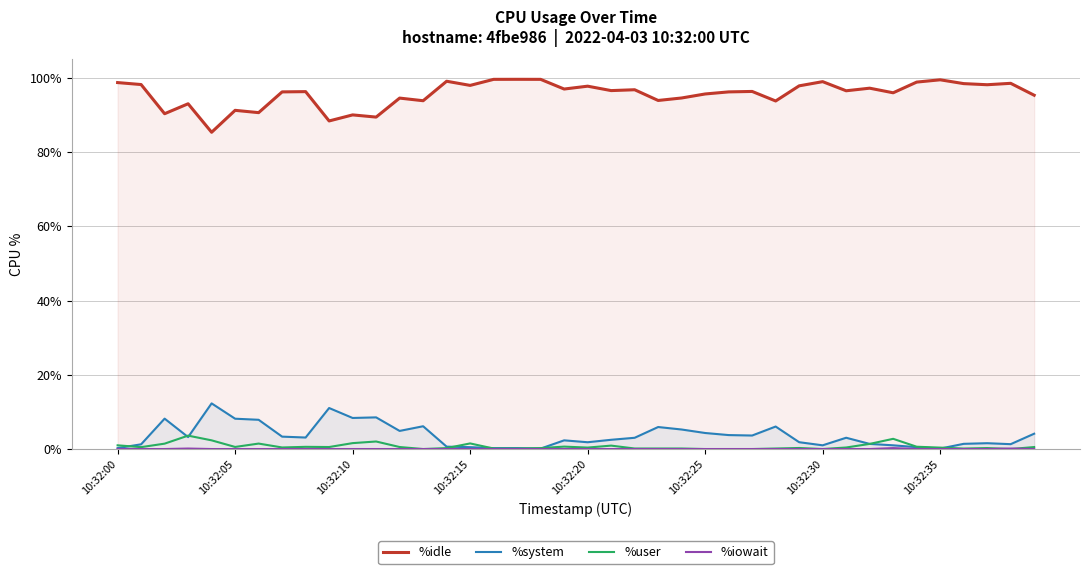

How many lines are shown in the chart?

4